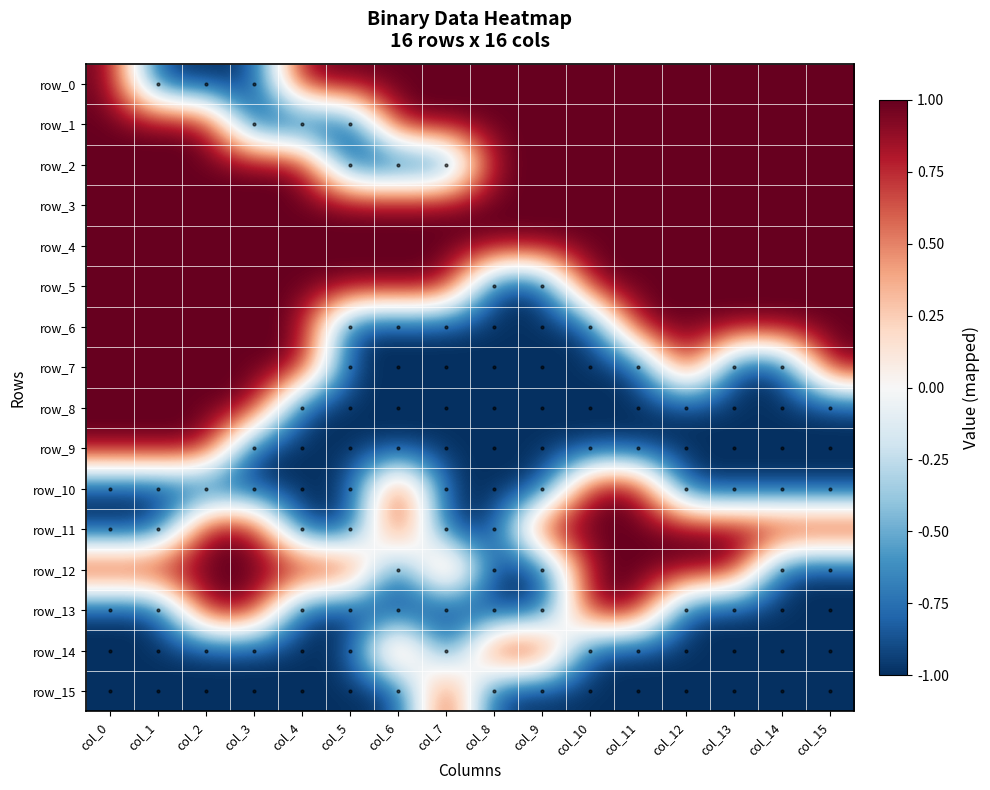

Which series has the widest spread of values?

row_0